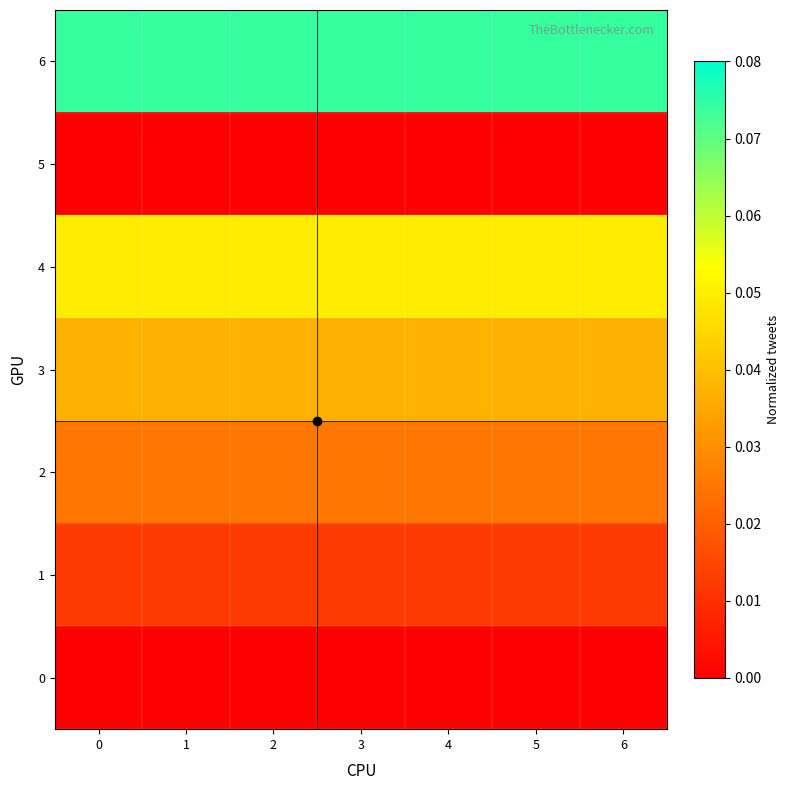

Reading left to right, what are all the values shown in this chart?

0: 0=0.0	1=0.0	2=0.0	3=0.0	4=0.0	5=0.0	6=0.0
1: 0=0.0	1=0.0	2=0.0	3=0.0	4=0.0	5=0.0	6=0.0
2: 0=0.0	1=0.0	2=0.0	3=0.0	4=0.0	5=0.0	6=0.0
3: 0=0.0	1=0.0	2=0.0	3=0.0	4=0.0	5=0.0	6=0.0
4: 0=0.0	1=0.0	2=0.0	3=0.0	4=0.0	5=0.0	6=0.0
5: 0=0.0	1=0.0	2=0.0	3=0.0	4=0.0	5=0.0	6=0.0
6: 0=0.1	1=0.1	2=0.1	3=0.1	4=0.1	5=0.1	6=0.1